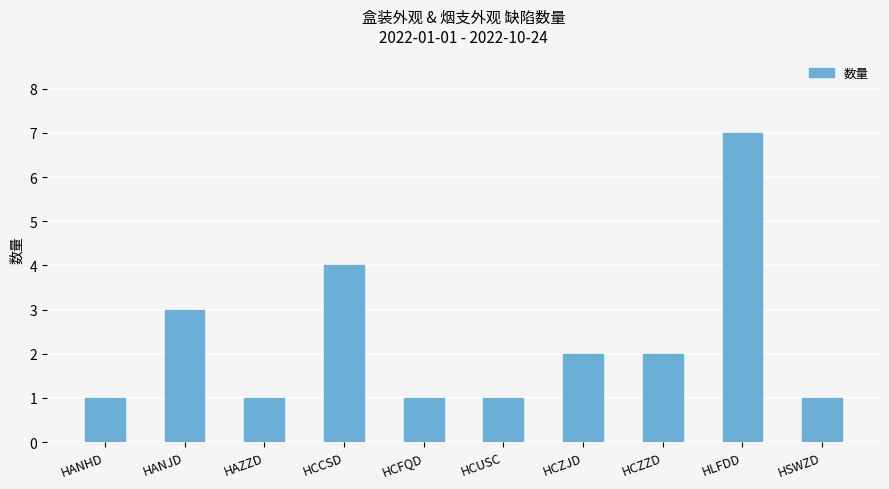

Reading right to left, extract all data points from this chart.

HSWZD=1	HLFDD=7	HCZZD=2	HCZJD=2	HCUSC=1	HCFQD=1	HCCSD=4	HAZZD=1	HANJD=3	HANHD=1